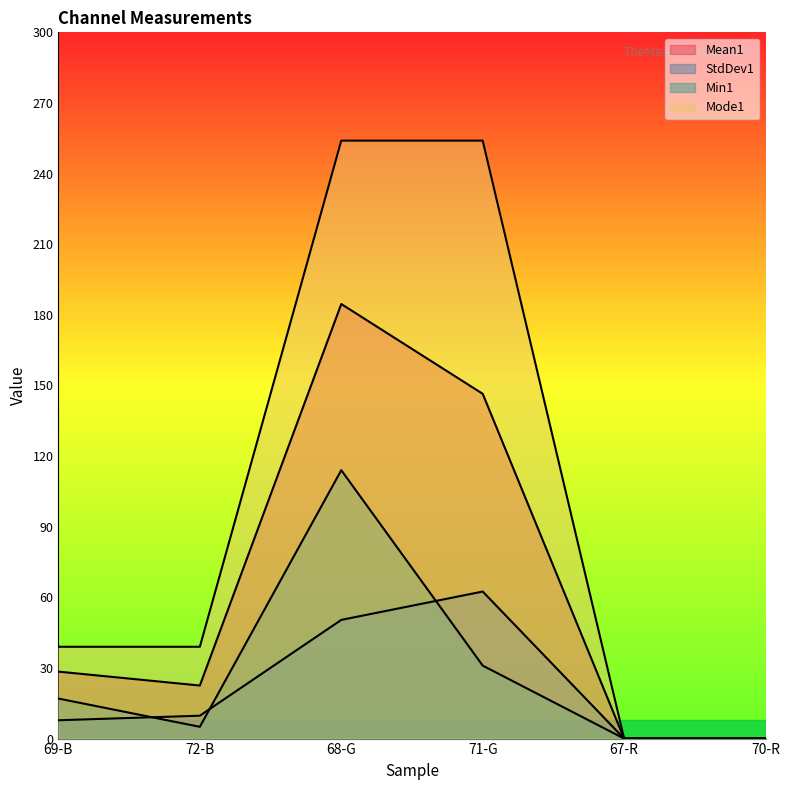

Which series has the largest total across all categories?

Mode1